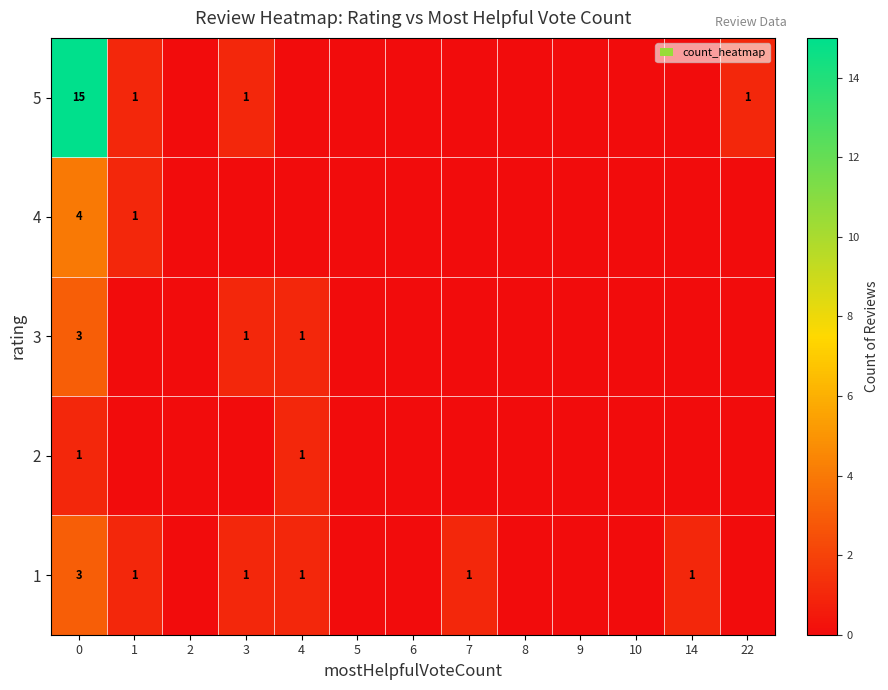

Is it true that 5 equals 1 at 3?

True